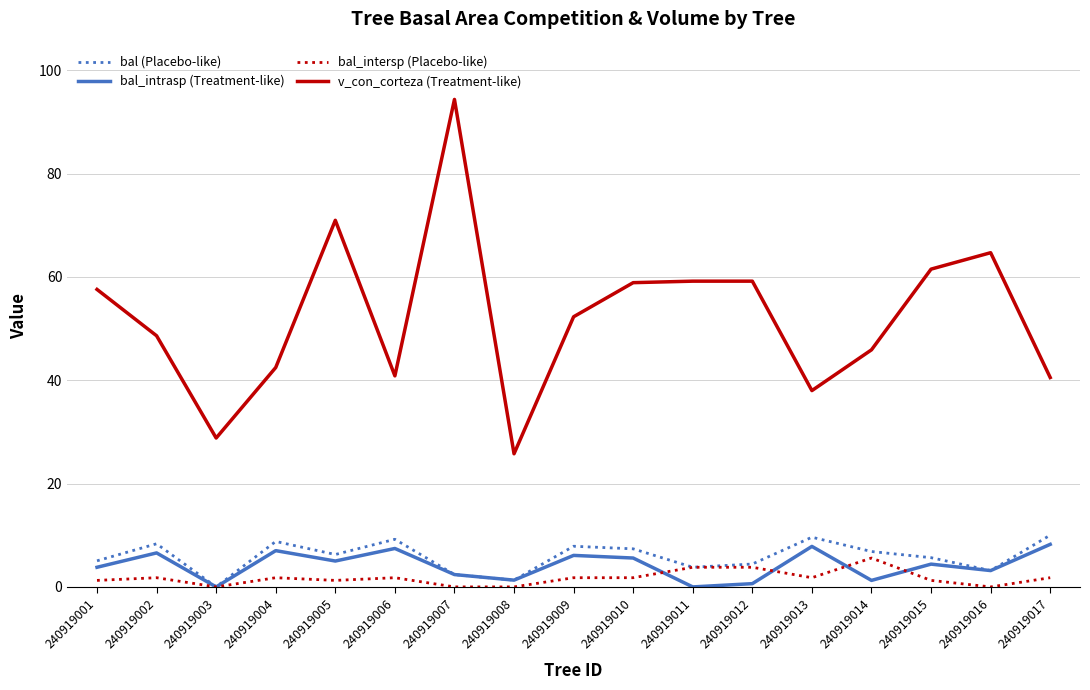

Where is the first local maximum for v_con_corteza (Treatment-like)?

240919005